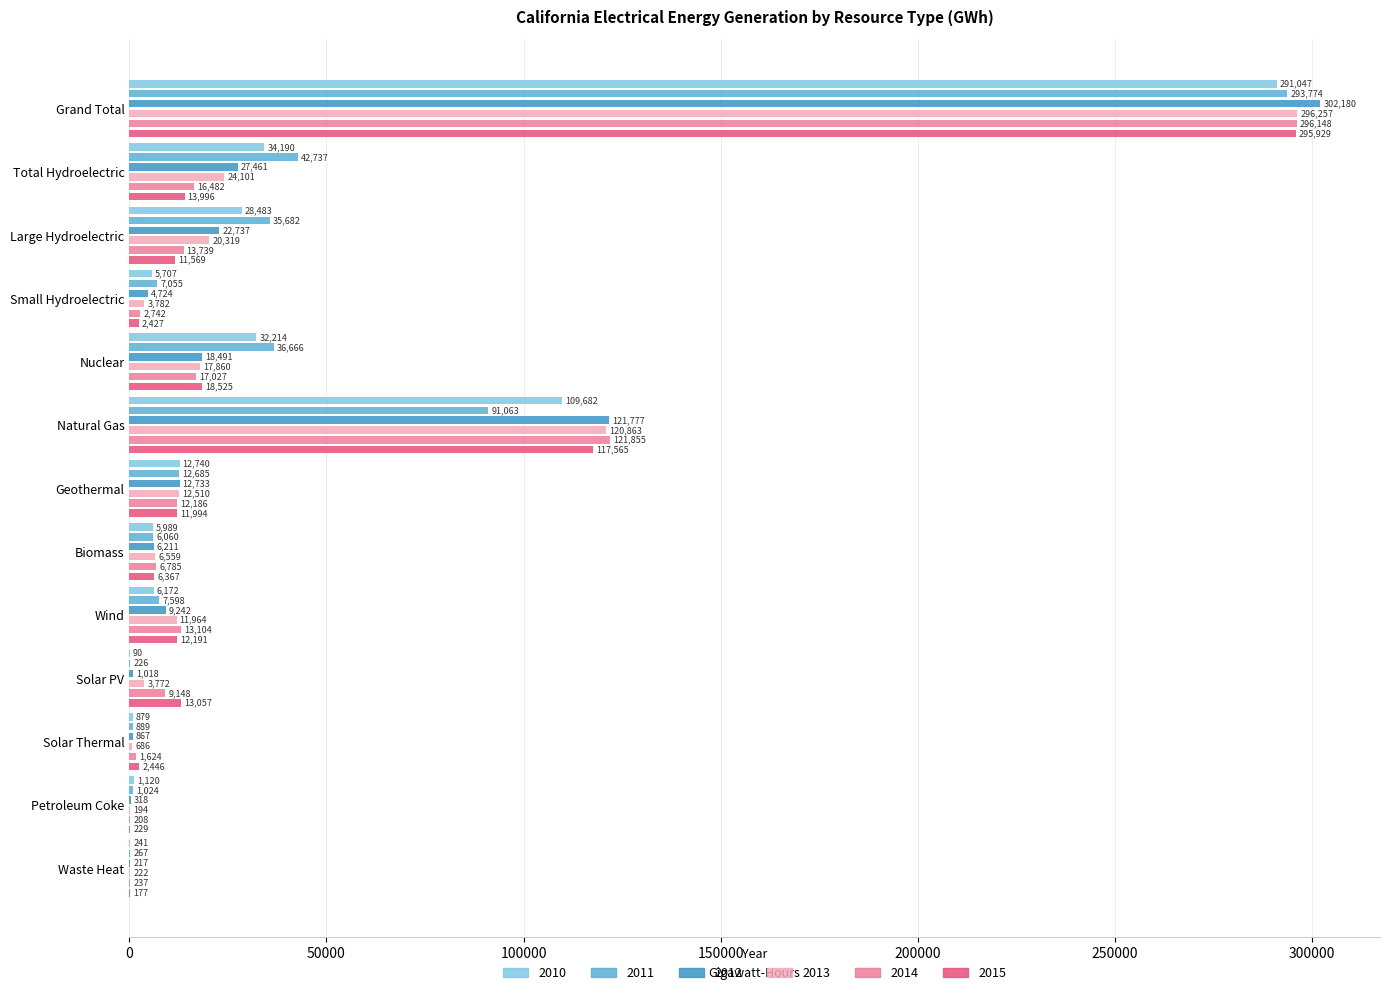

What are all the series names shown in the legend?

2010, 2011, 2012, 2013, 2014, 2015